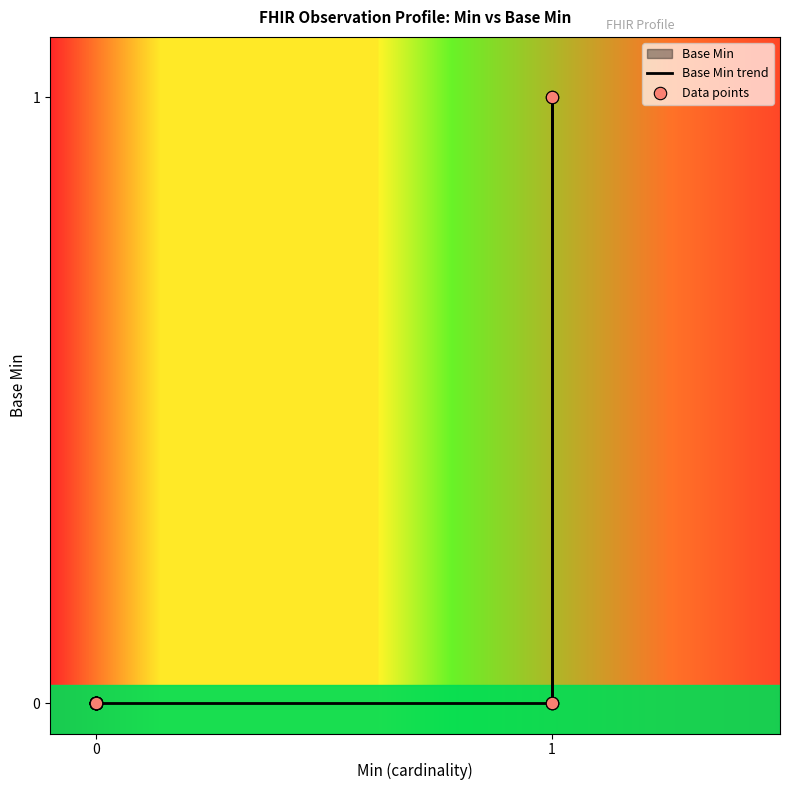

Which series contains the lowest Y value?

Base Min trend